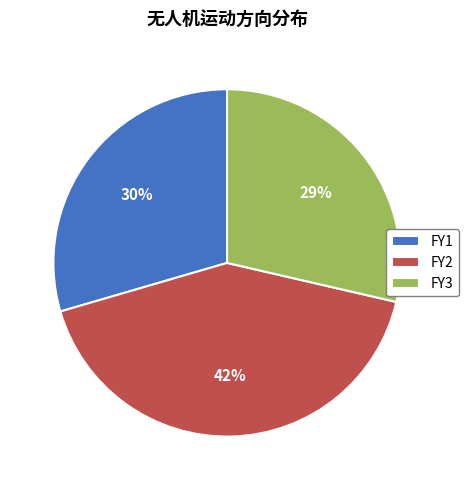

What percentage is the FY2 slice, to the nearest percent?

42%